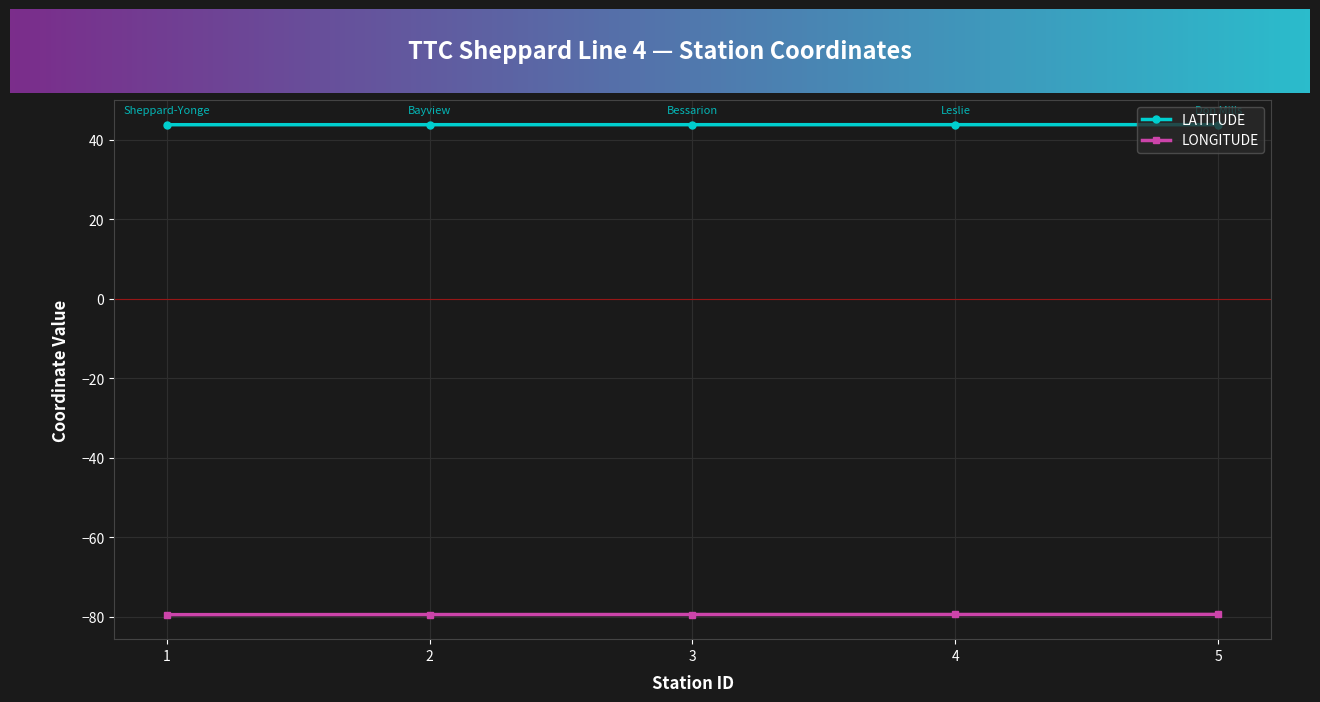

How many data points does each series have?

5